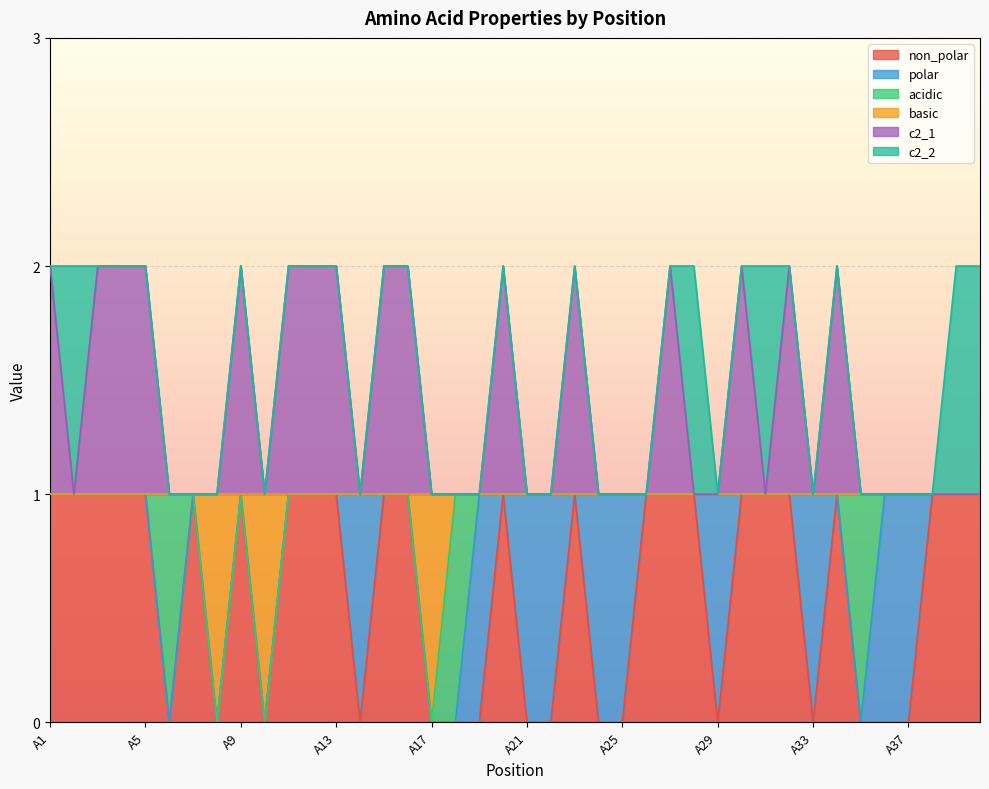

The non_polar series shows 0 at A18. True or false?

True